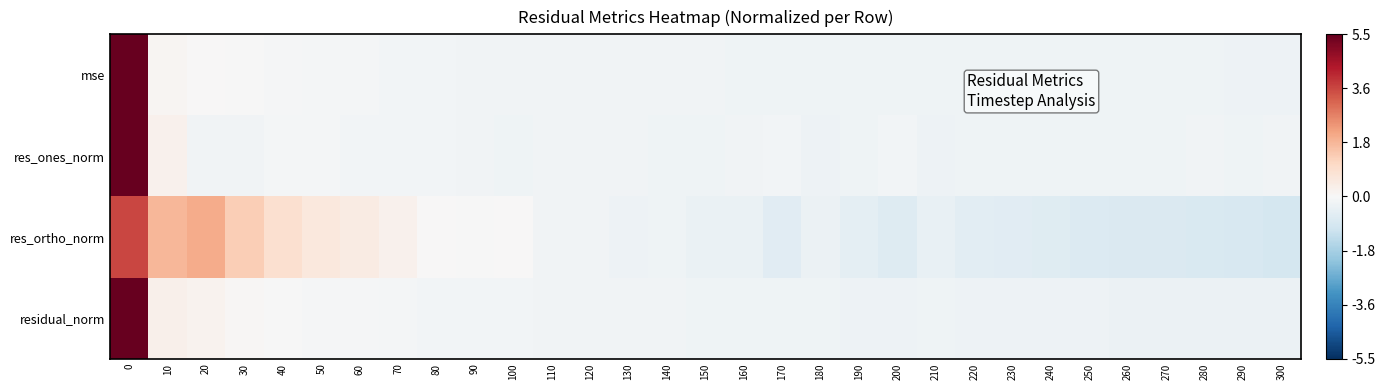

At how many categories does at least one series exceed 3?

1